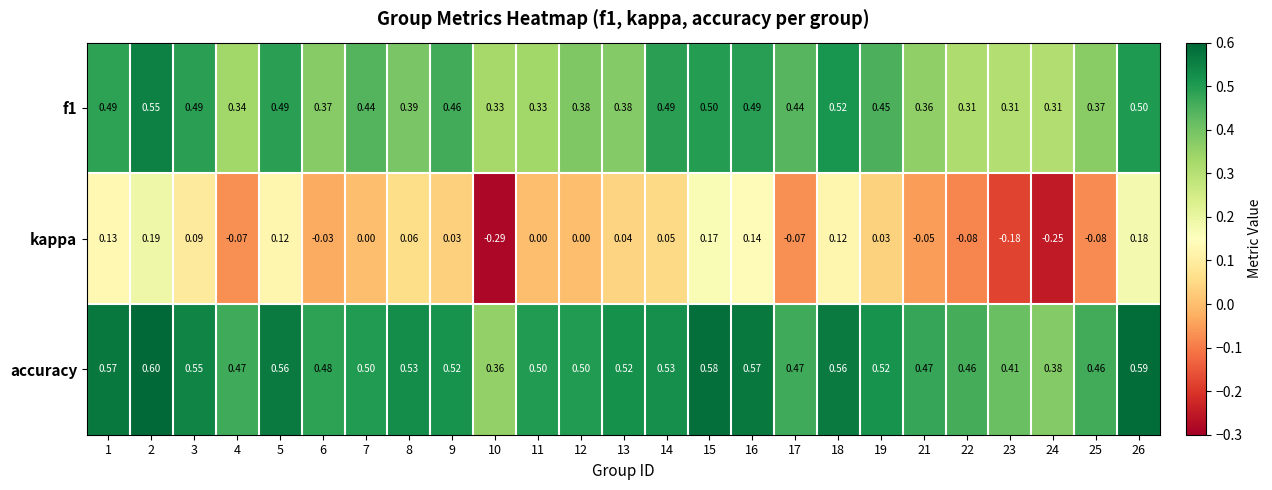

Which series has the largest range (max minus min)?

kappa